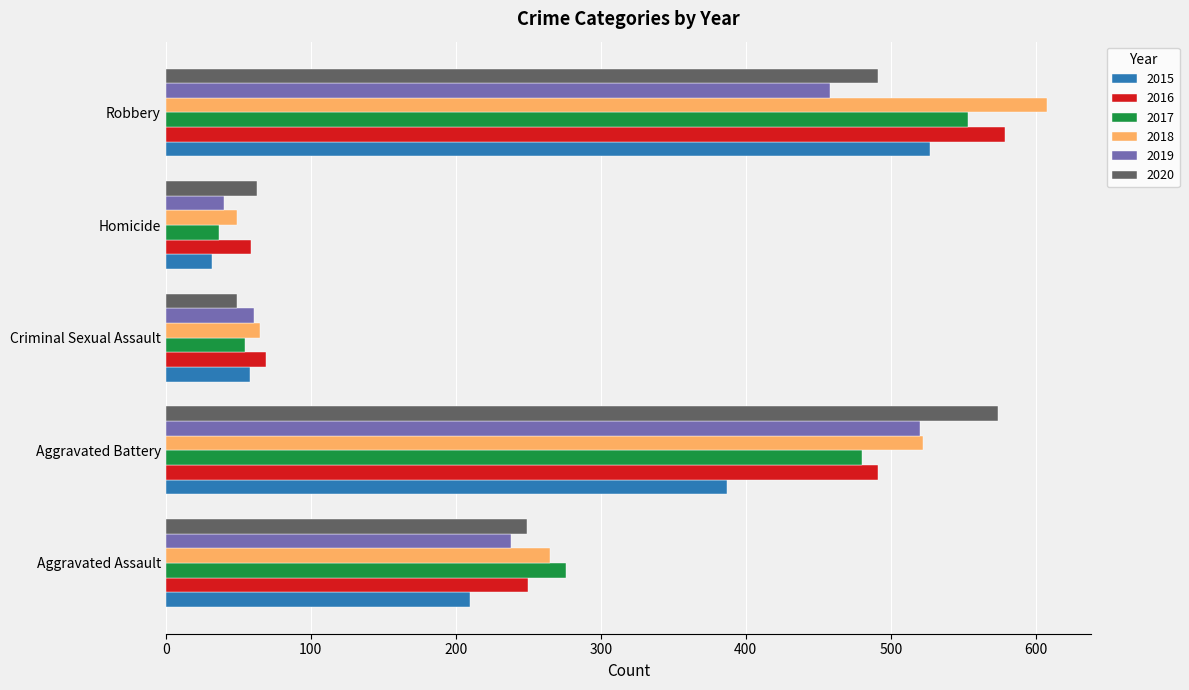

What value does the 2016 series have at Aggravated Battery?

491